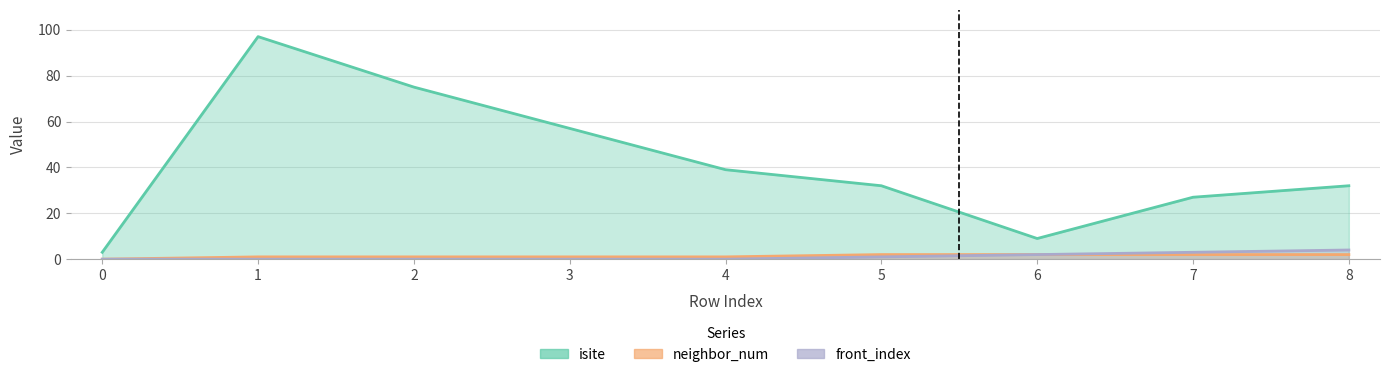

True or false: neighbor_num has a value of 2 at 8.

True